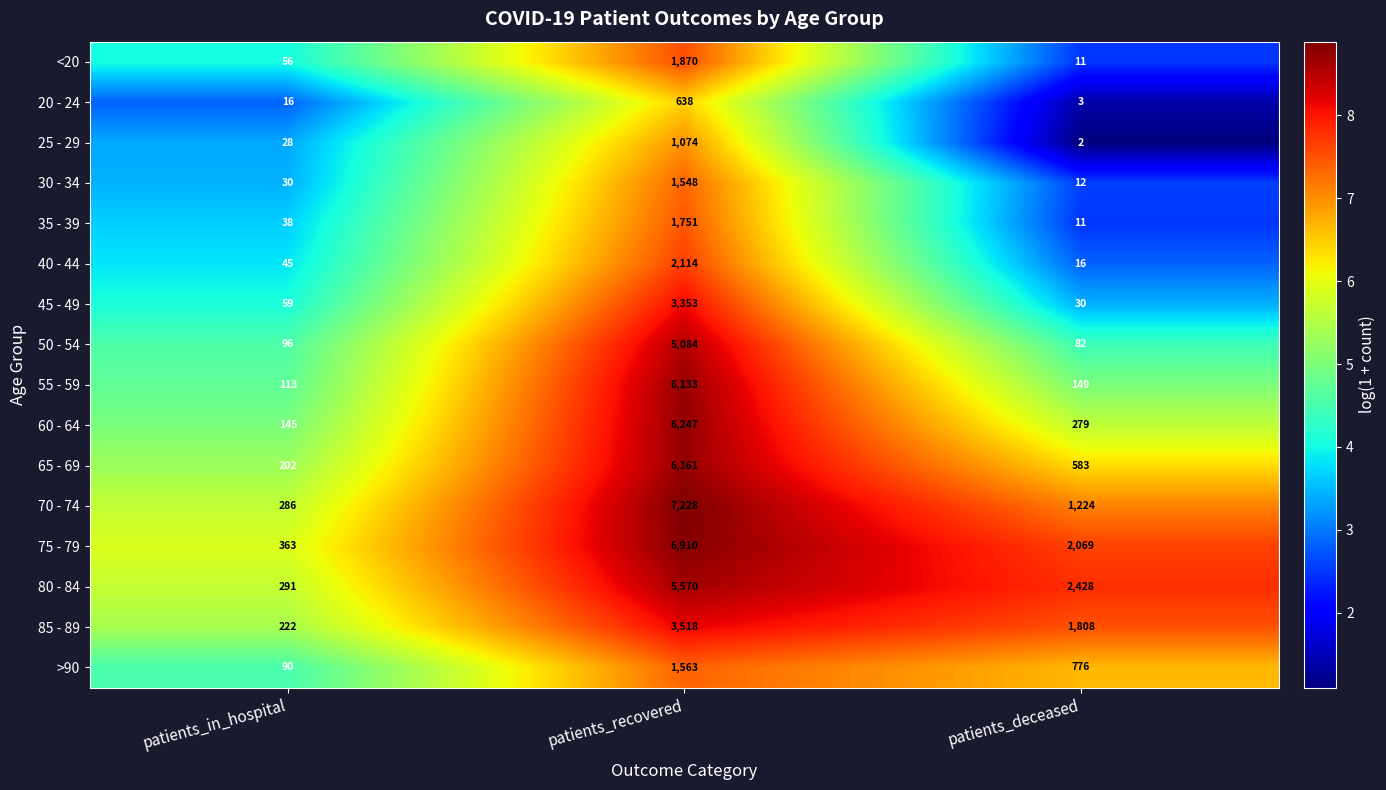

What is the sum of the 60 - 64 values at patients_deceased and patients_in_hospital?

424